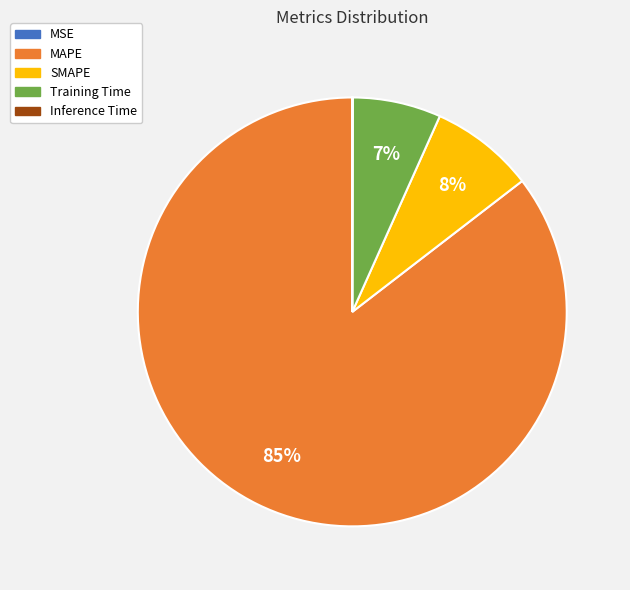

Does MAPE represent more than half of the total?

Yes